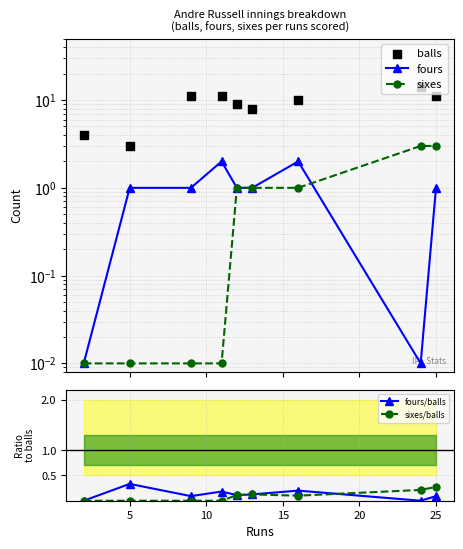

Which category has the highest value in the sixes/balls series?

25